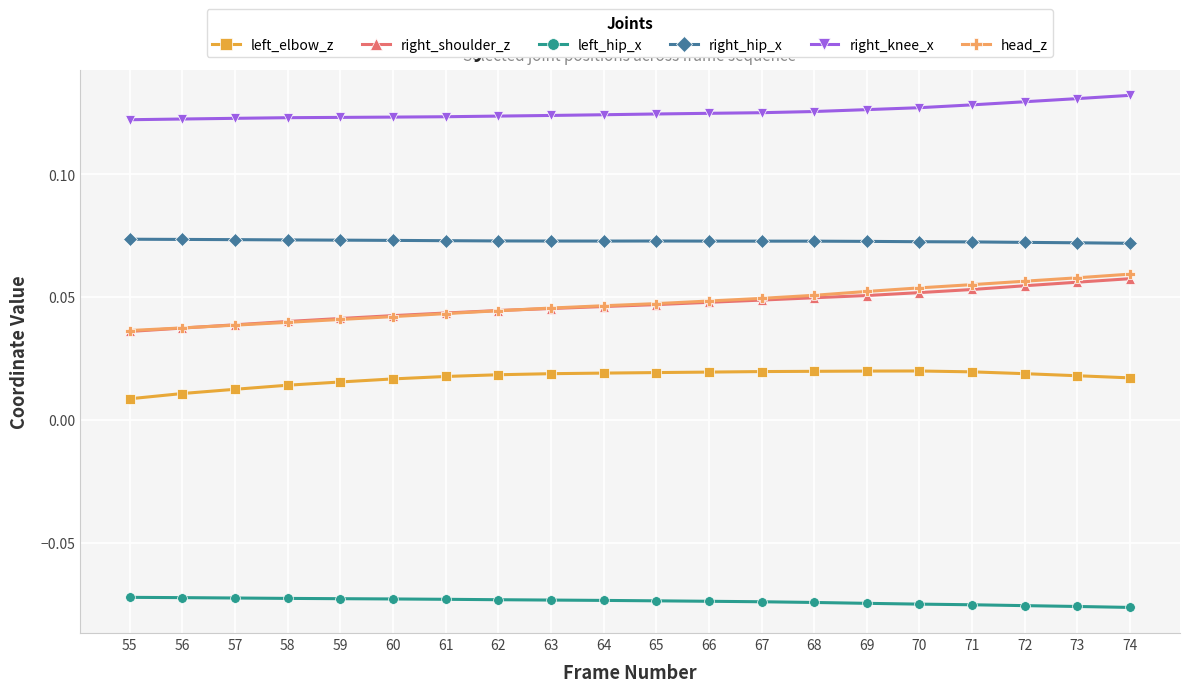

Between 56 and 62, which series saw the biggest shift?

left_elbow_z